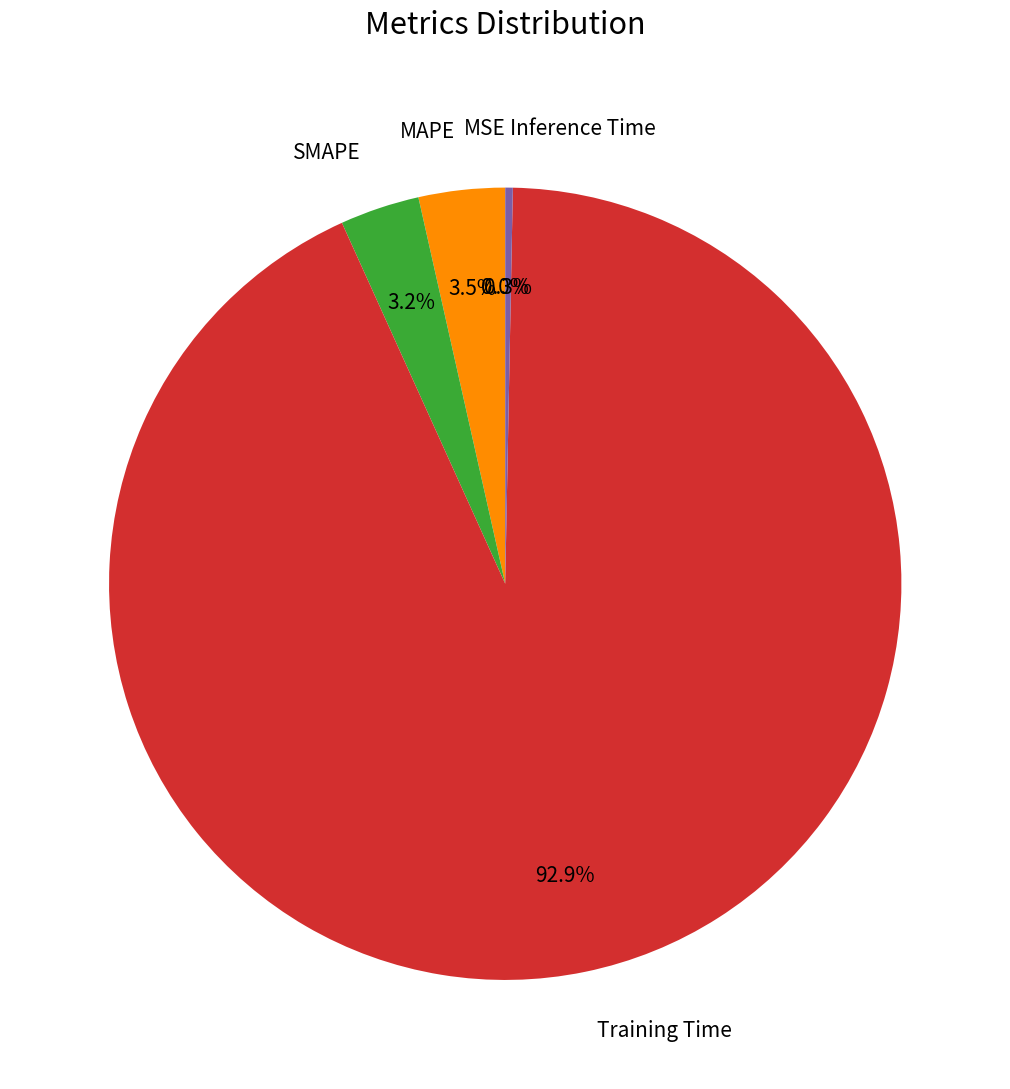

What percentage is NOT represented by MAPE?

96.5%